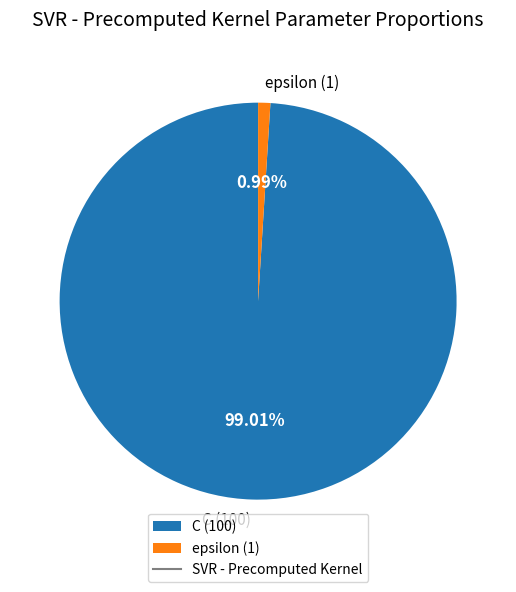

To the nearest percent, what portion does epsilon represent?

1%